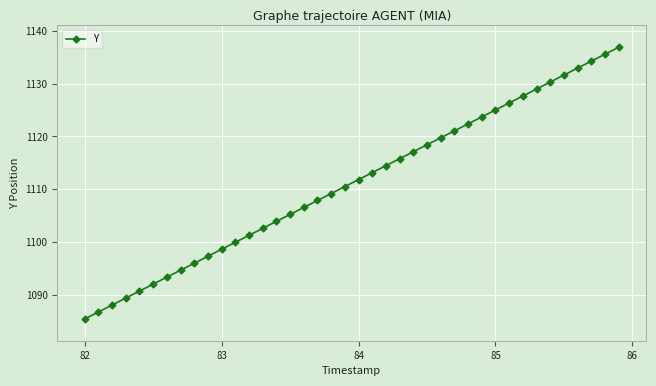

Does the chart have visible grid lines?

Yes